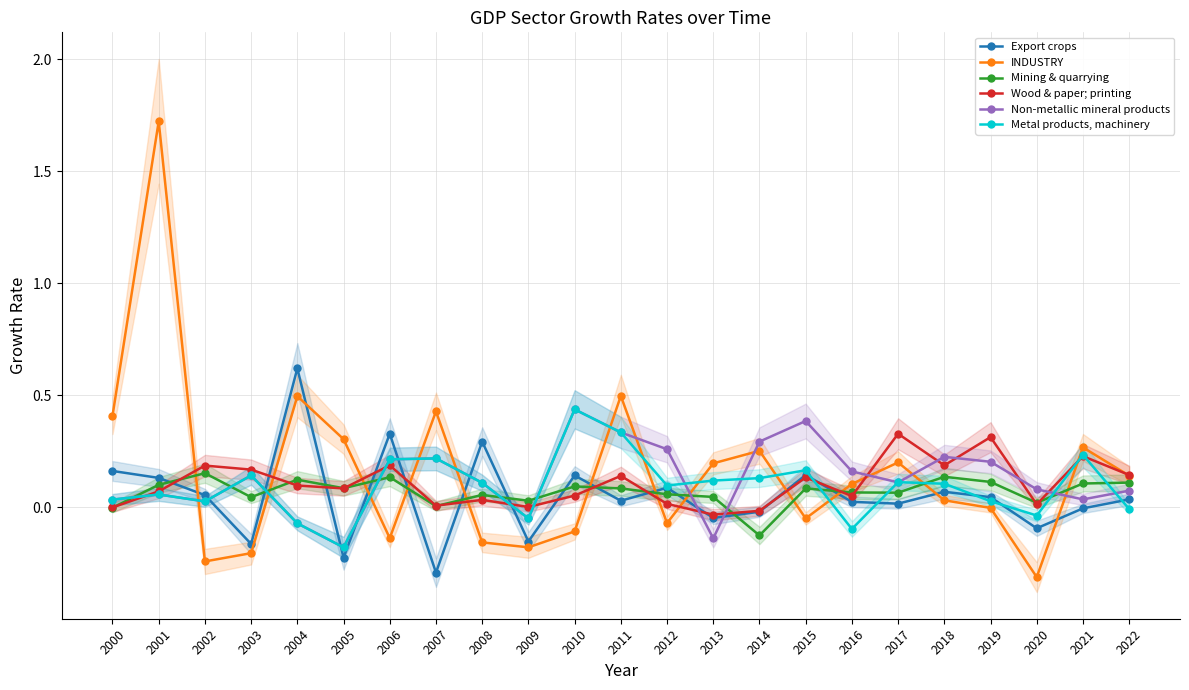

Read the Non-metallic mineral products value at 2001.

0.1